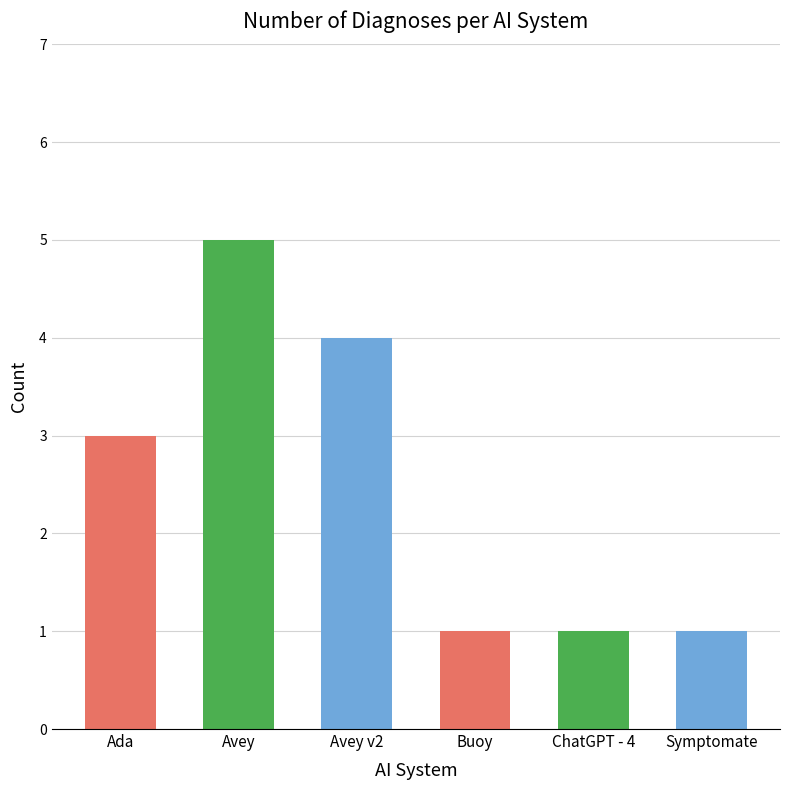

What is the maximum value shown in the chart?

5